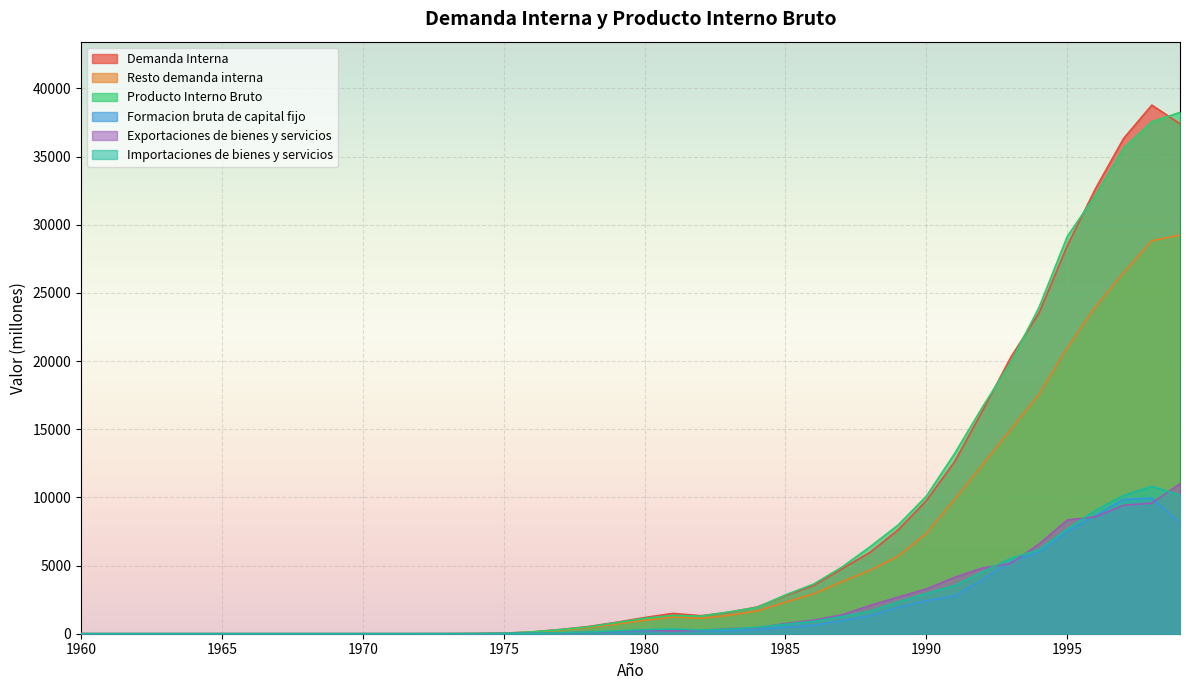

Is the value of Formacion bruta de capital fijo at 1965 greater than the value of Resto demanda interna at 1999?

No